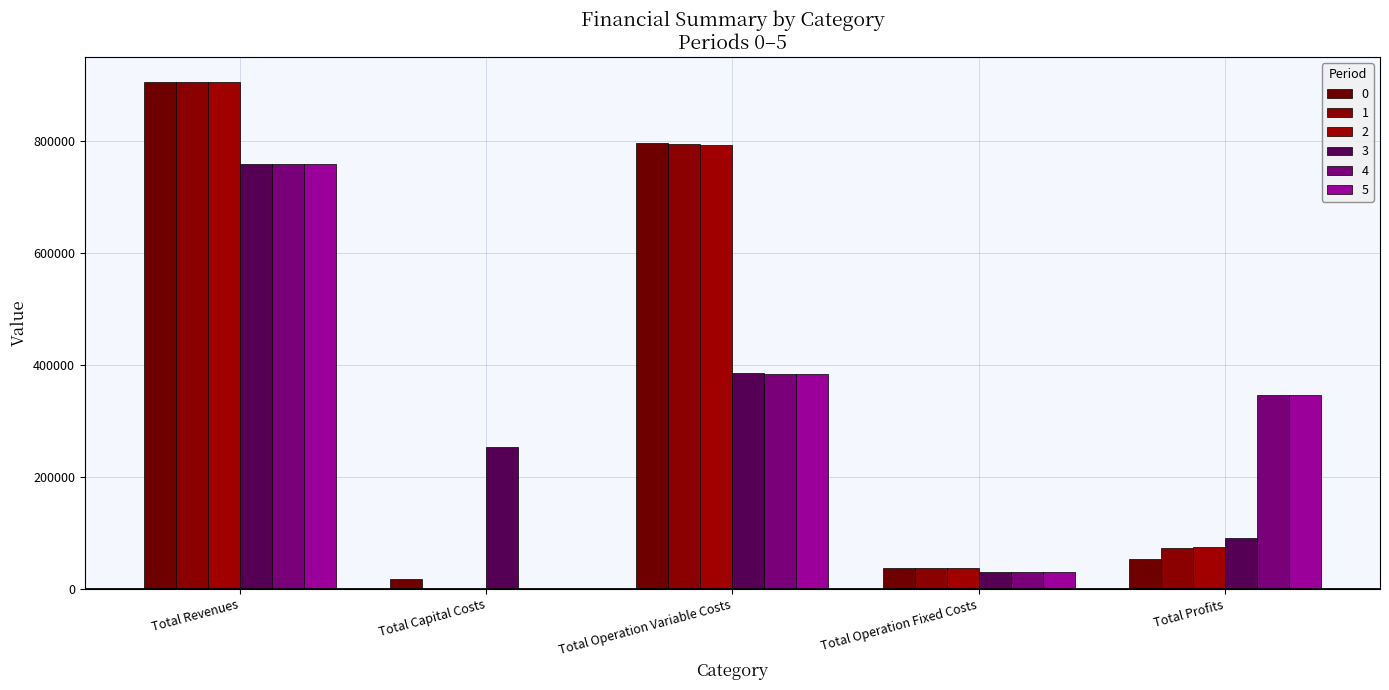

Rank the categories by 2 value from lowest to highest.

Total Capital Costs, Total Operation Fixed Costs, Total Profits, Total Operation Variable Costs, Total Revenues